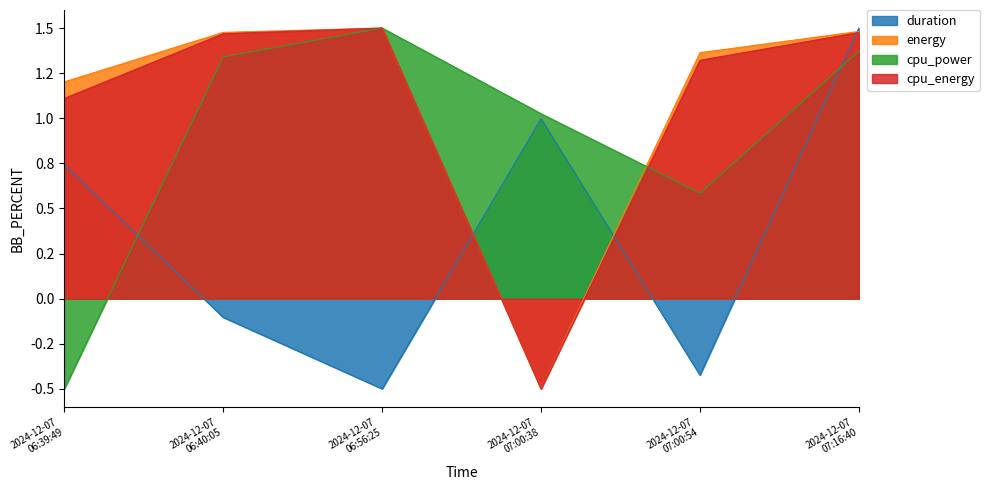

Reading right to left, list all the values displayed in this chart.

duration: 1.5	-0.4	1.0	-0.5	-0.1	0.7
energy: 1.5	1.4	-0.5	1.5	1.5	1.2
cpu_power: 1.4	0.6	1.0	1.5	1.3	-0.5
cpu_energy: 1.5	1.3	-0.5	1.5	1.5	1.1